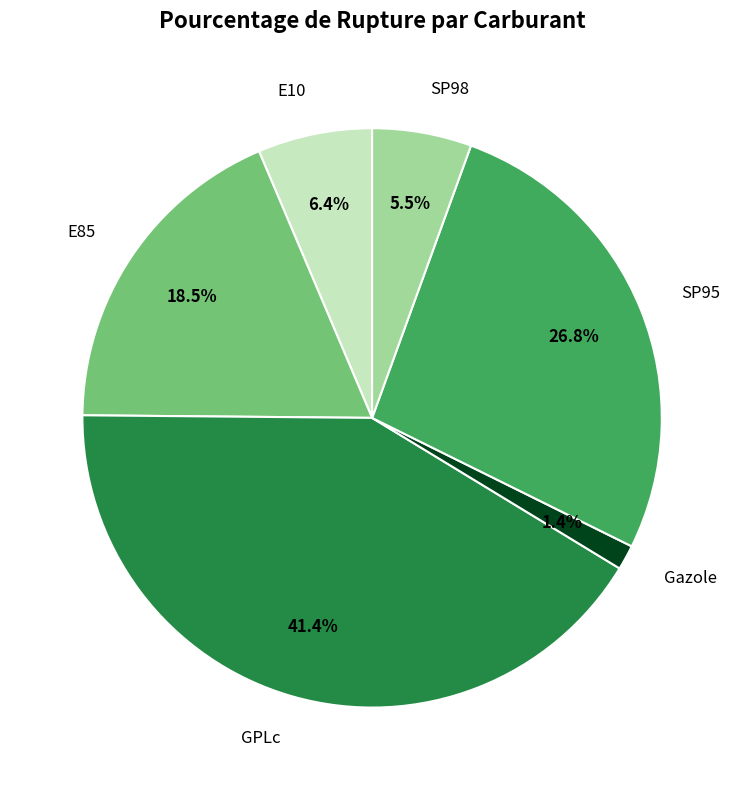

Is there a majority slice in this chart?

No